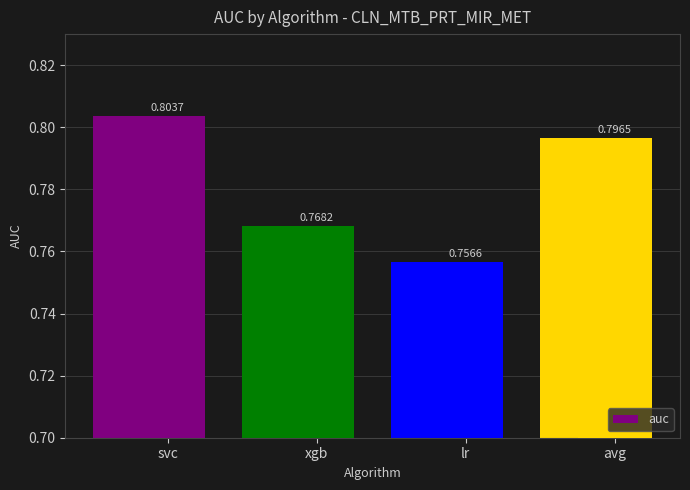

What position from the left is svc?

1